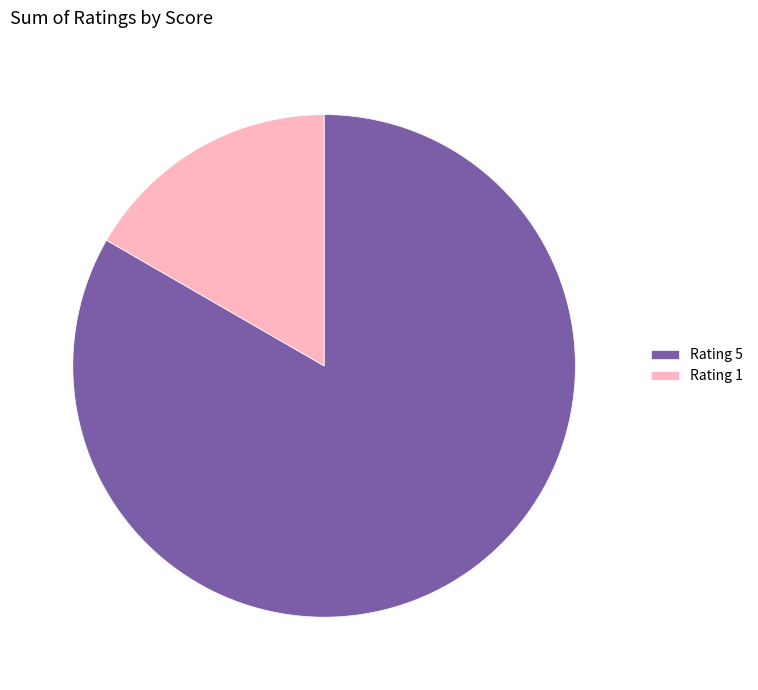

Do Rating 5 and Rating 1 together represent more than half of the pie?

Yes